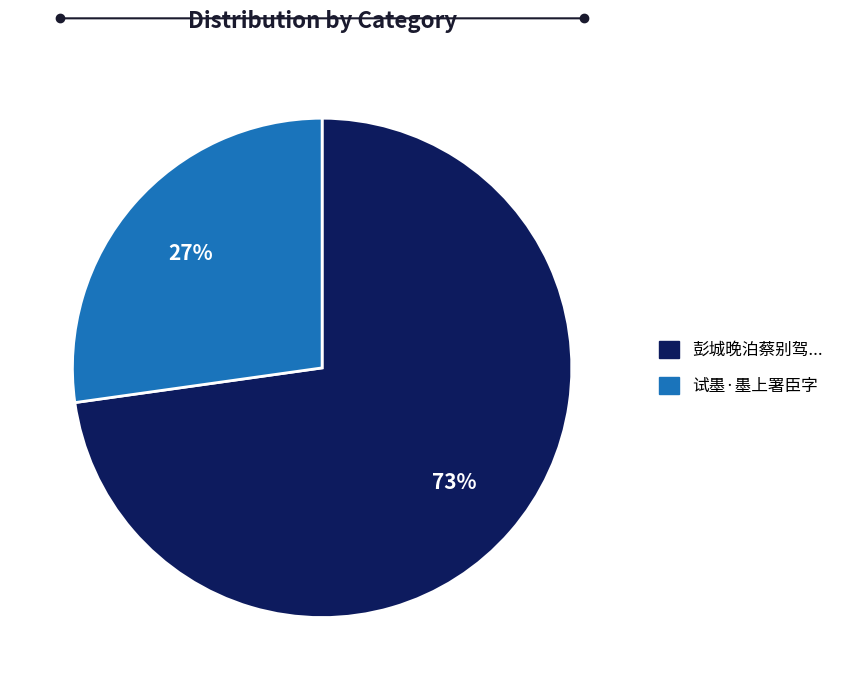

Approximately how many times larger is the value at 彭城晚泊蔡别驾... compared to 试墨·墨上署臣字?

2.7